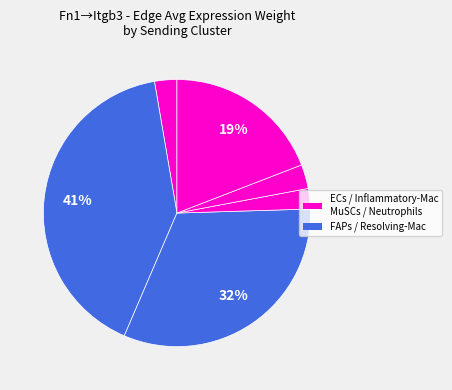

Does any single category account for the majority?

No